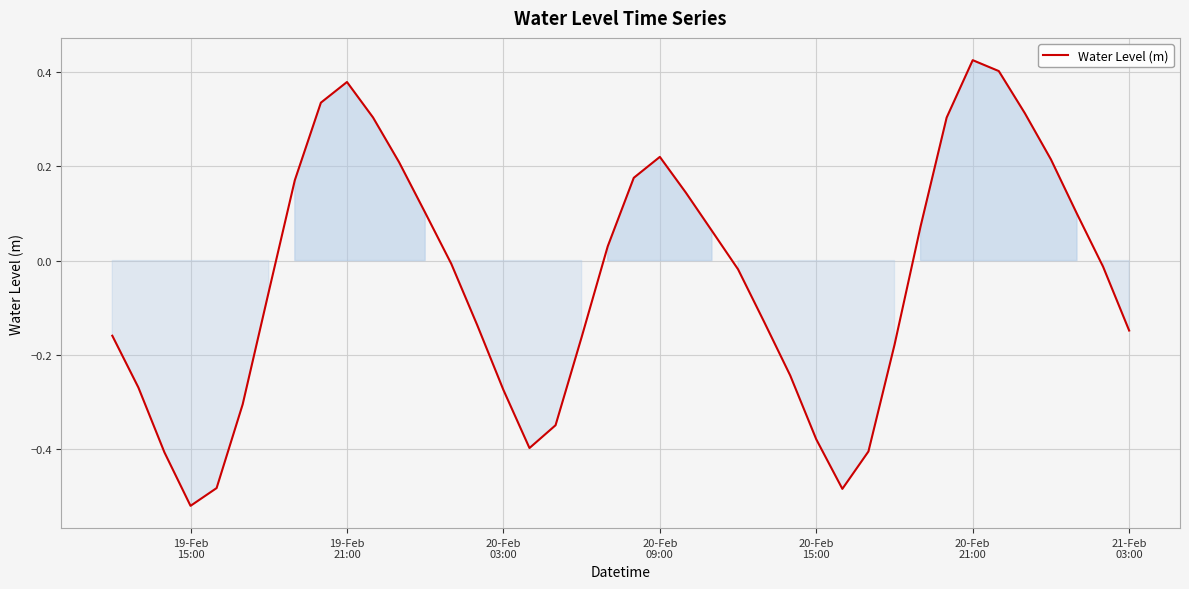

Count the number of categories in the chart.

40